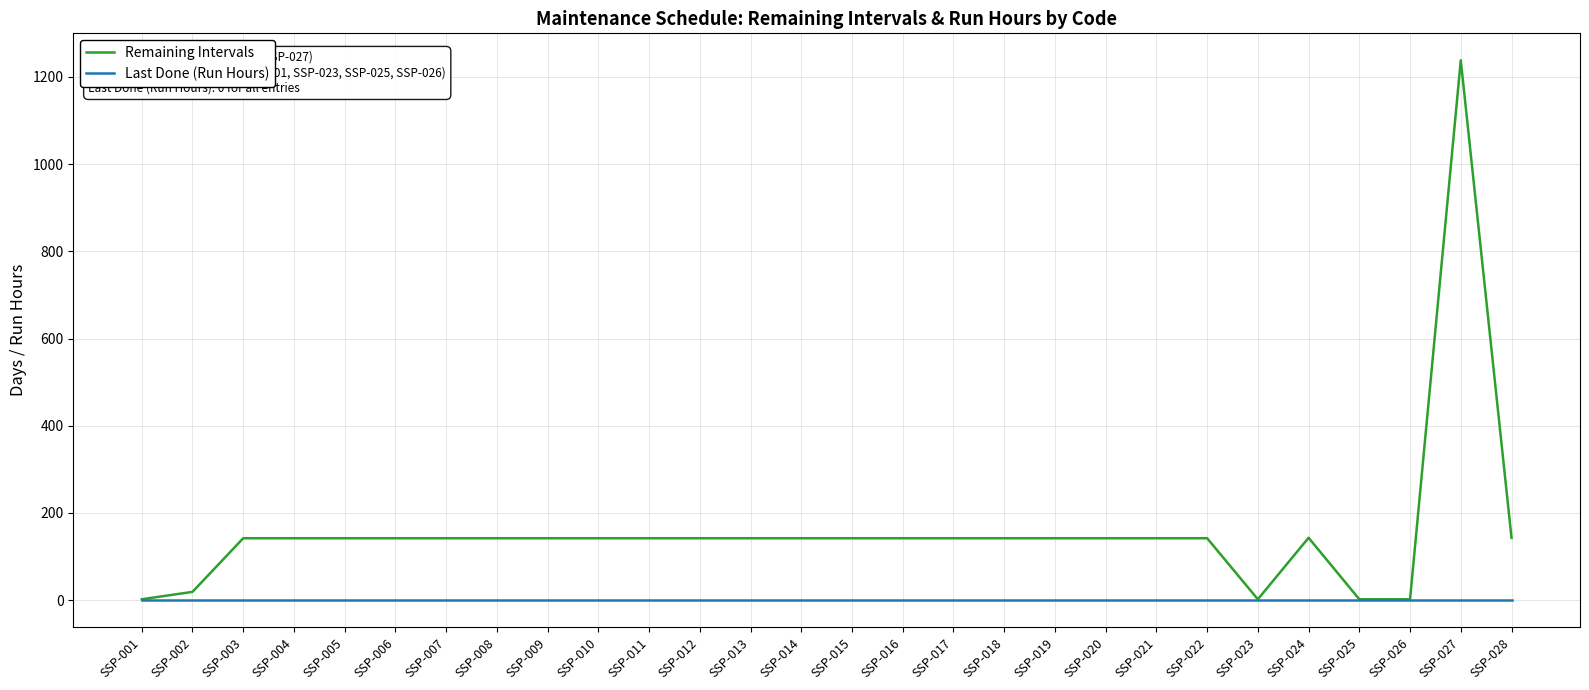

True or false: Remaining Intervals has more than 0 points higher than both neighbors.

True